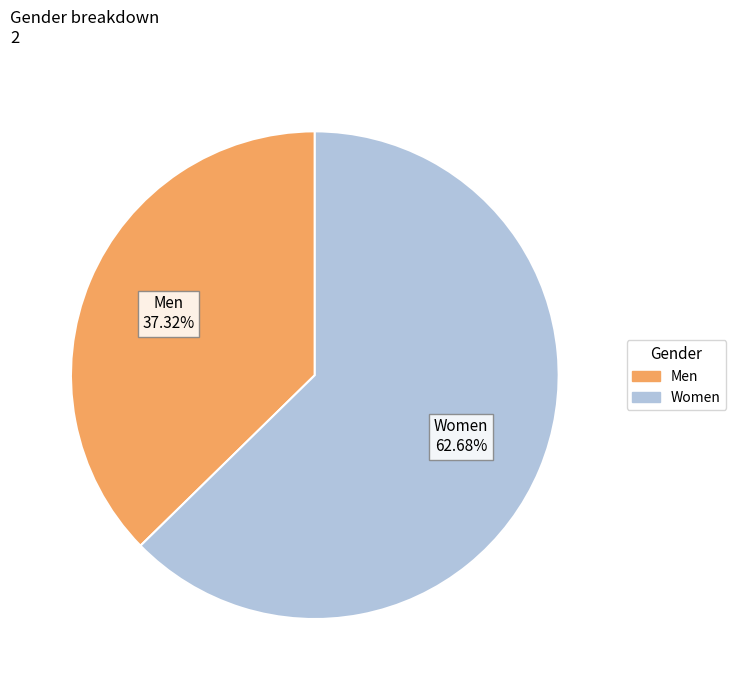

Do Men and Women together represent more than half of the pie?

Yes